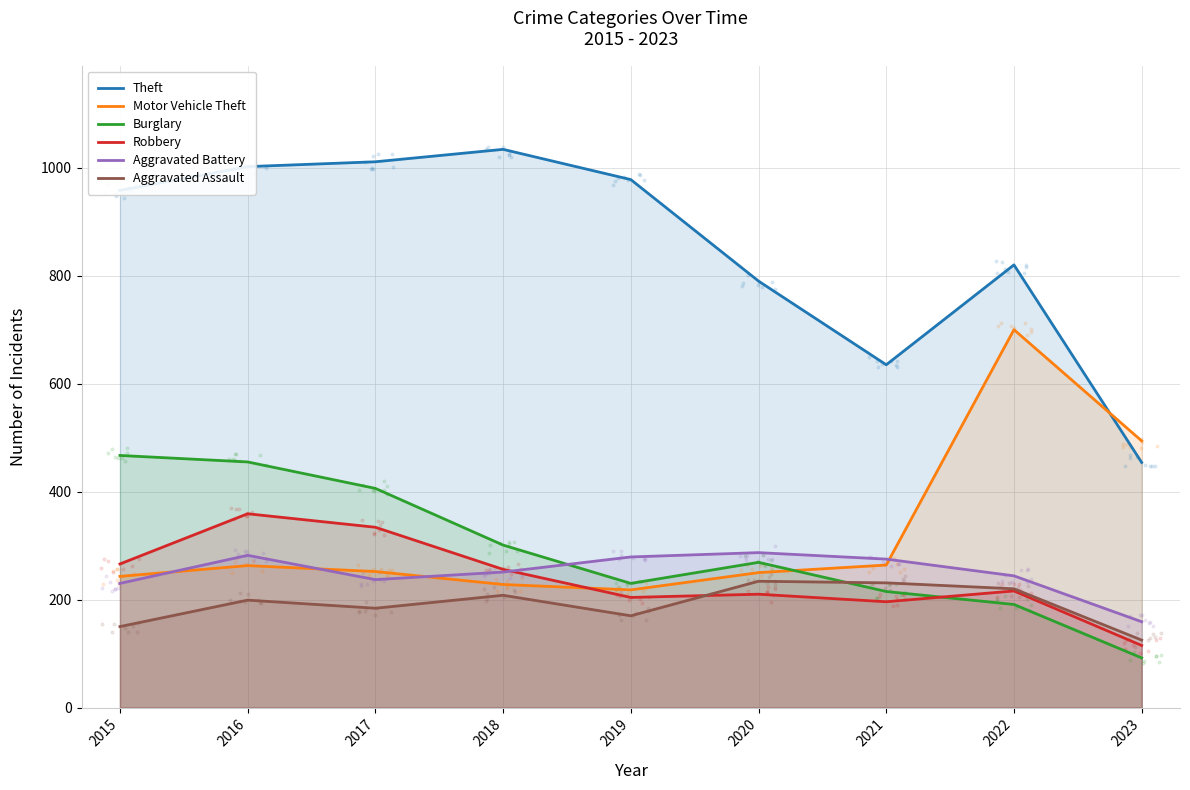

At which category is the sum across all series the highest?

2016